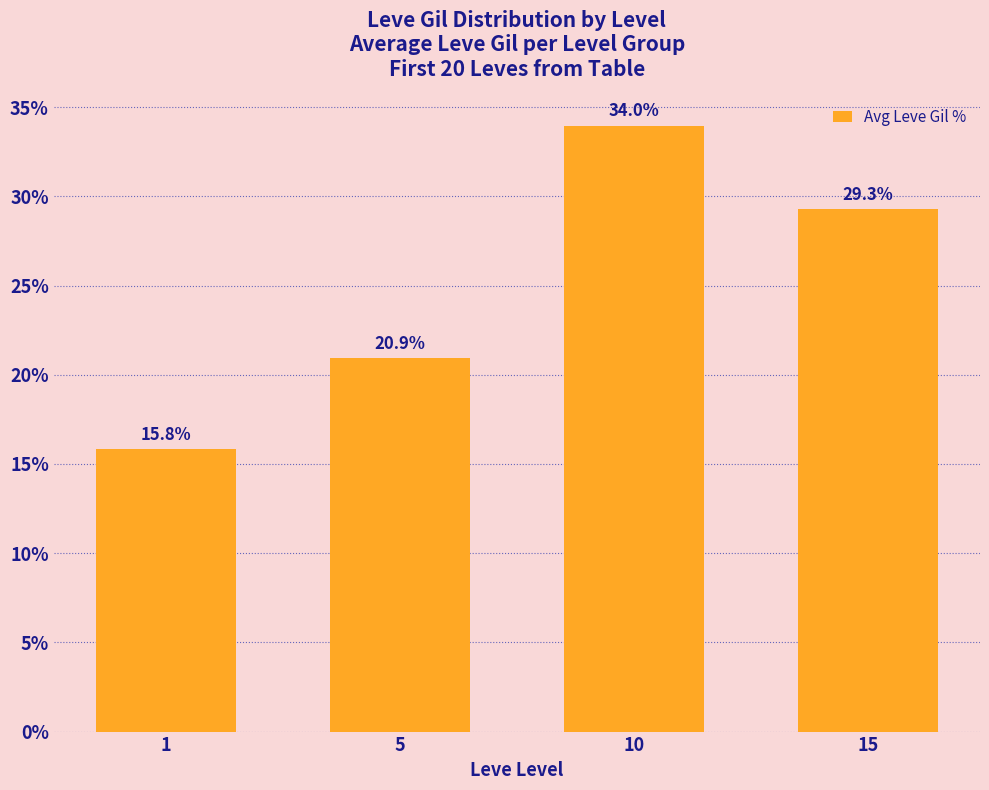

How many data points does each series have?

4